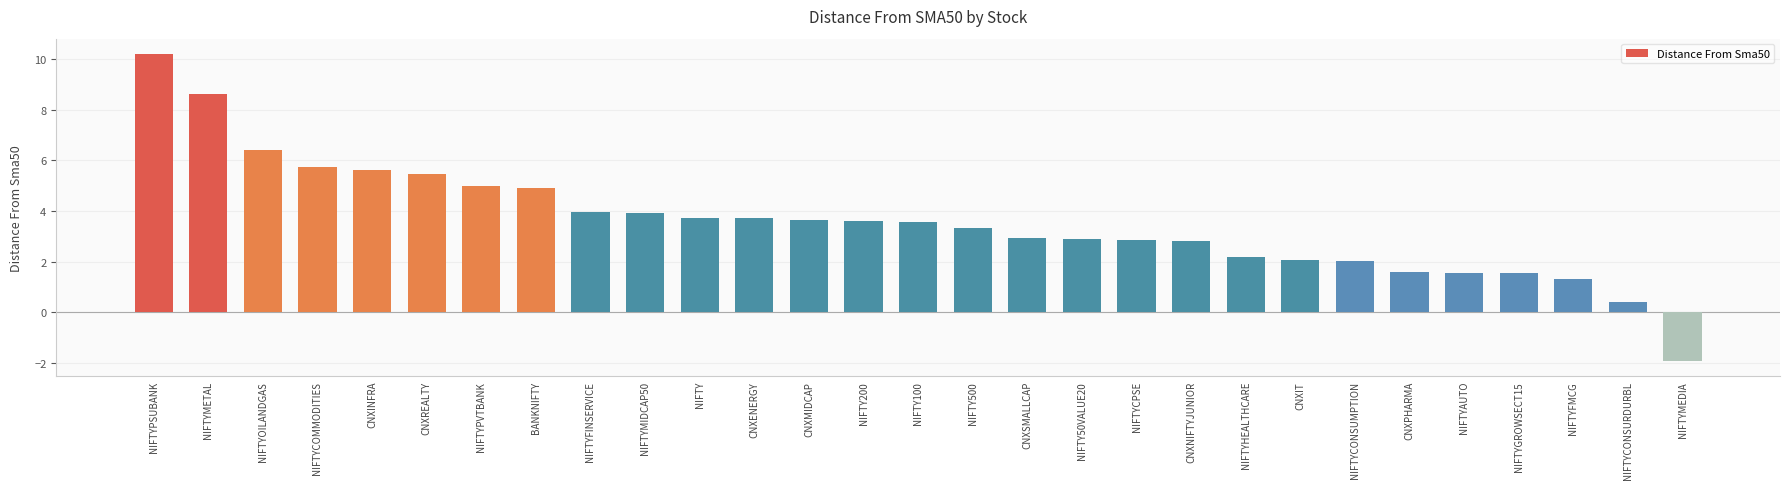

The chart shows a value of 8.2 at BANKNIFTY. True or false?

False